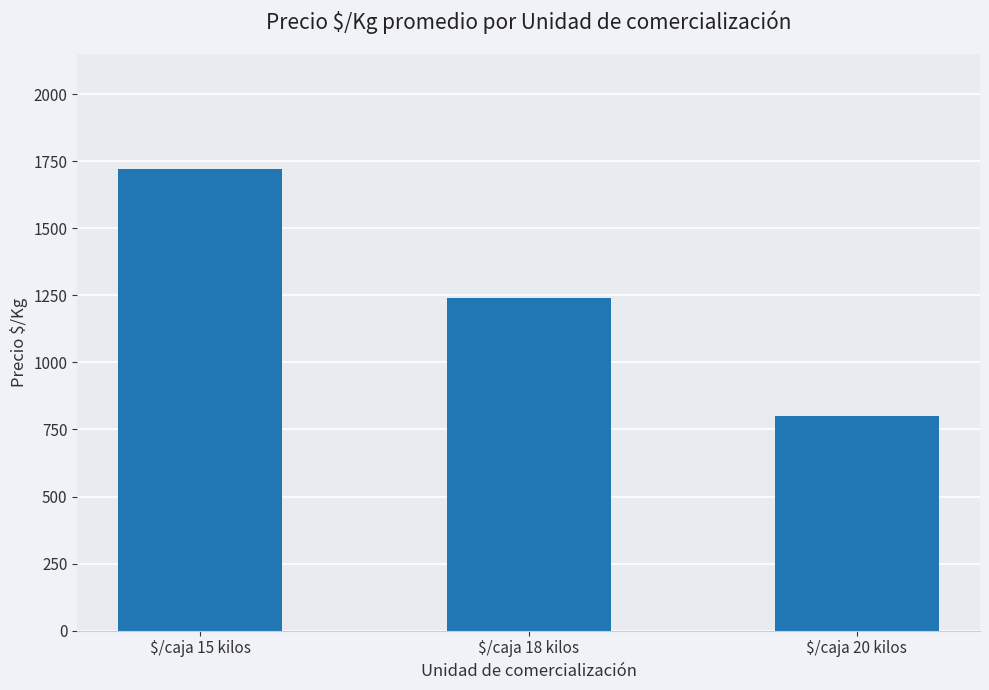

How many data points are less than 1241?

1